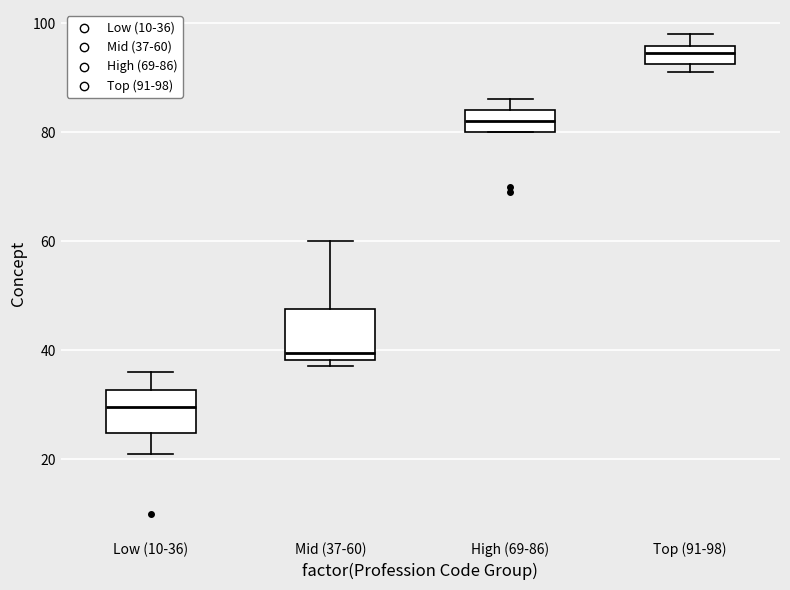

Reading left to right, read every box against the y-axis: the position of its median line, the range the box covers, and the ends of its whiskers. The values are not printed on the chart, so give them approximately, as read against the axis.

Low (10-36): median 30, box 24 to 32, whiskers 22 to 36
Mid (37-60): median 40, box 38 to 48, whiskers 38 (just below the box's lower edge) to 60
High (69-86): median 82, box 80 to 84, whiskers 80 to 86
Top (91-98): median 94, box 92 to 96, whiskers 92 (just below the box's lower edge) to 98